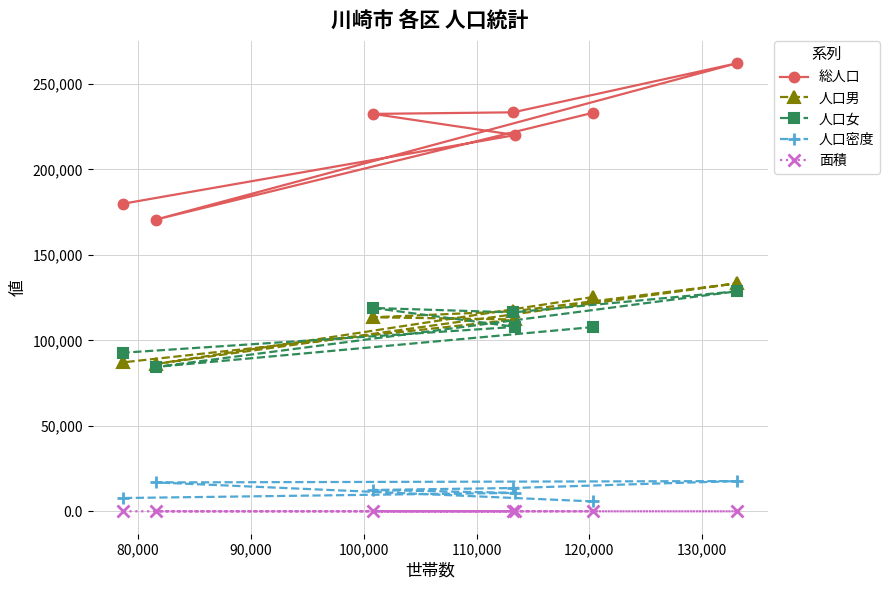

What is the value of the 総人口 point at the 5th from the left?

220111.0